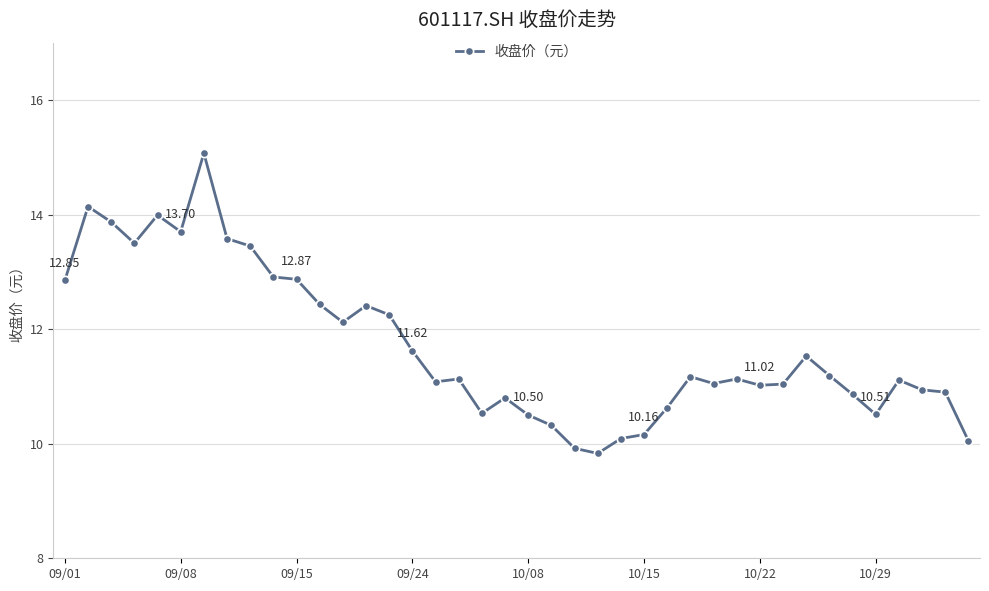

What is the difference between the maximum and minimum values?

5.2